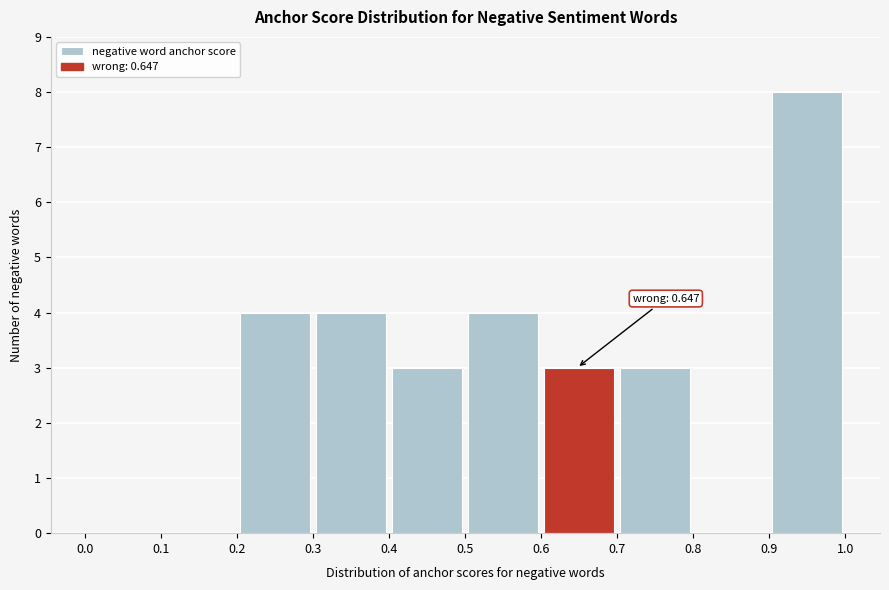

Which range on the x-axis has the tallest bar?

0.9 to 1.0